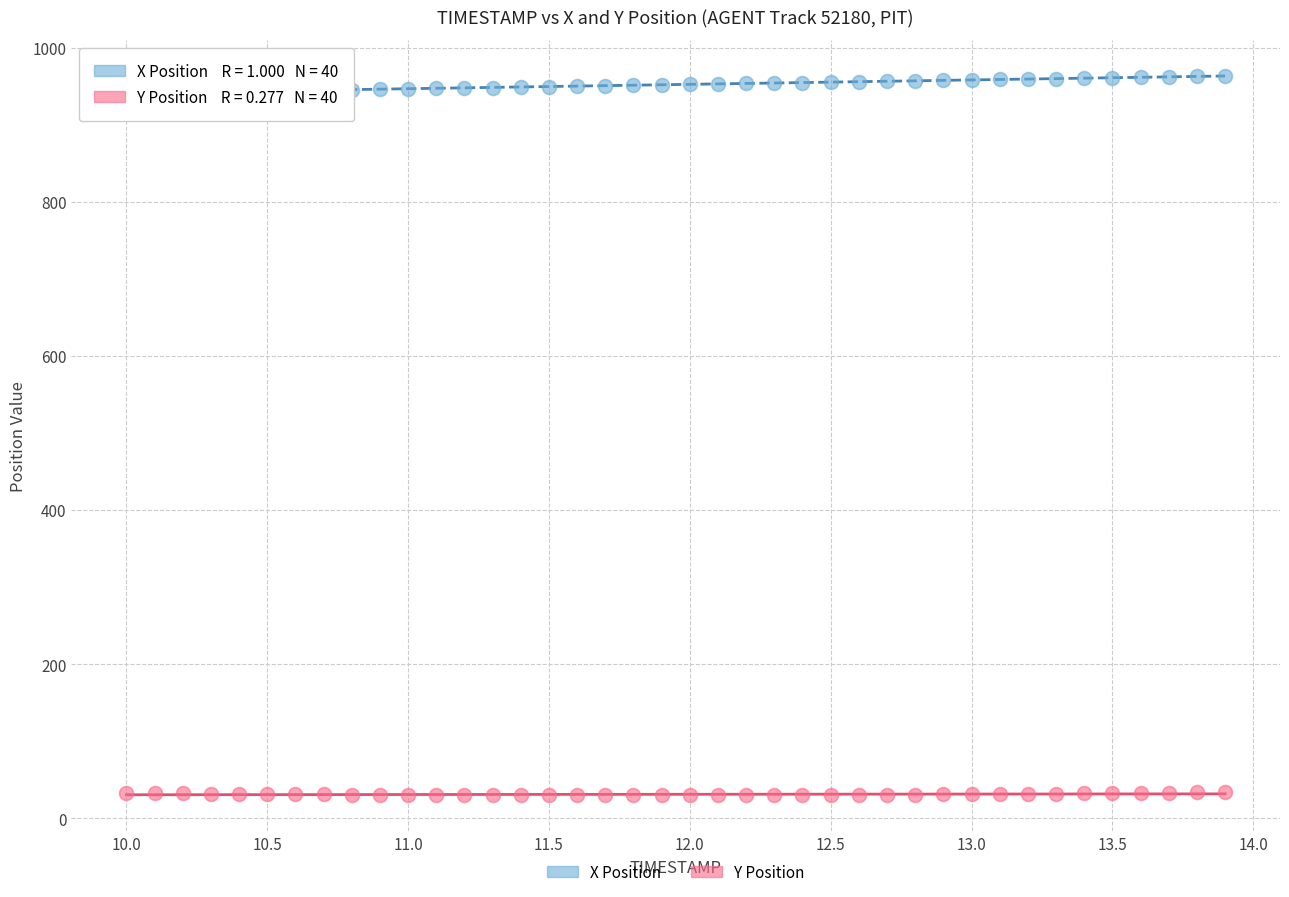

What are all the series names shown in the legend?

X Position, Y Position